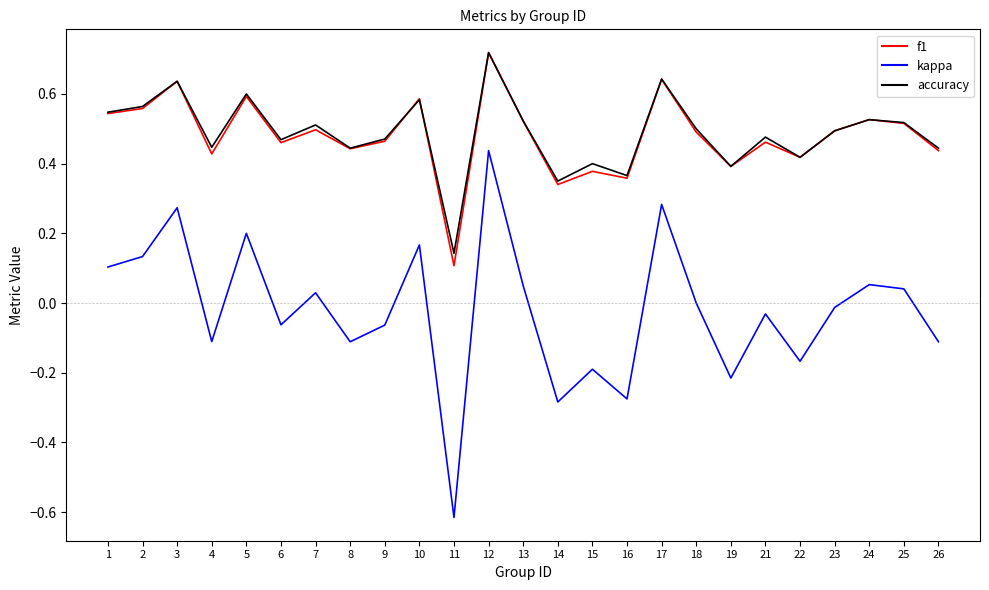

True or false: kappa has more than 1 interior local peaks.

True